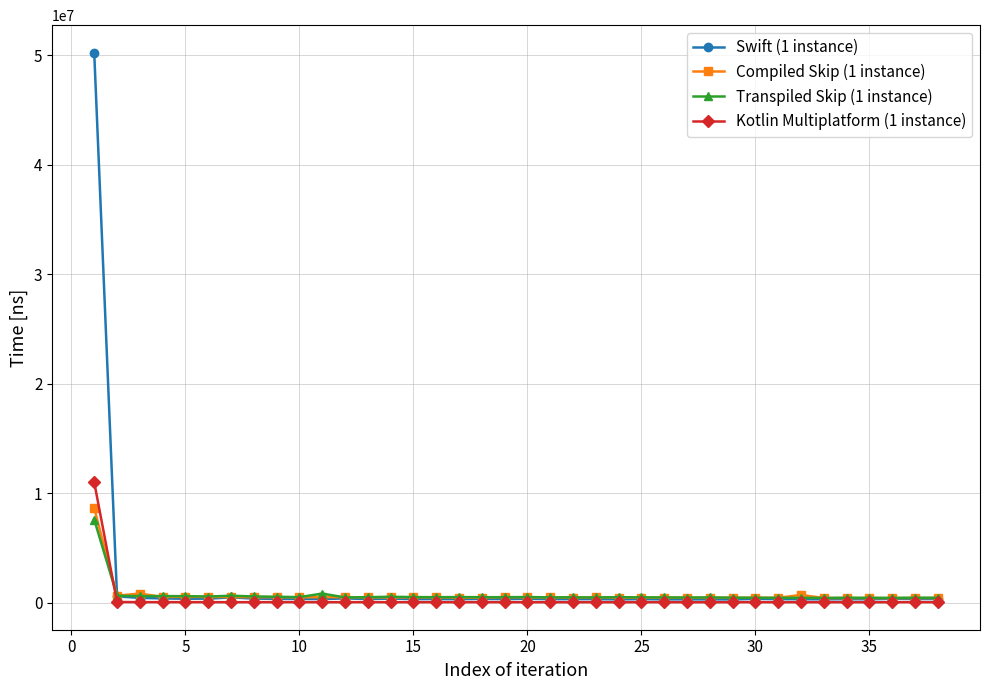

Count the number of categories in the chart.

38